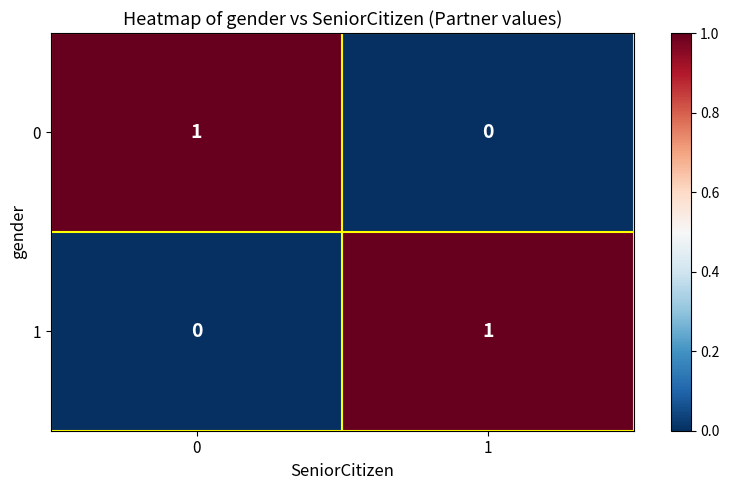

Rank the series at 0 from lowest to highest value.

1, 0